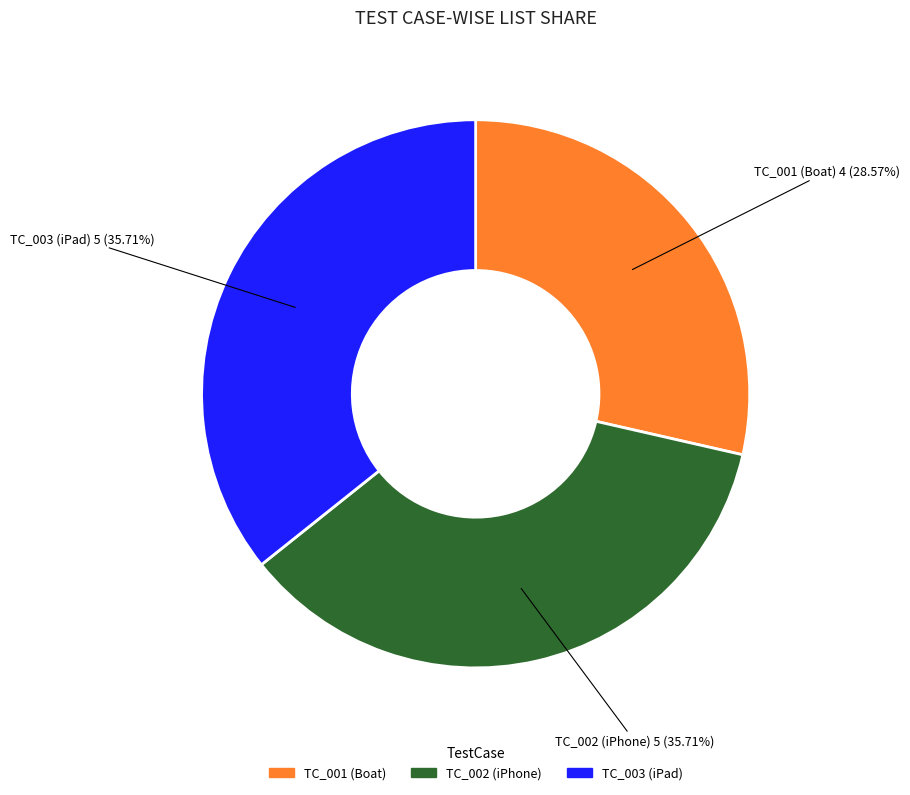

True or false: TC_001 accounts for 16% of the total.

False